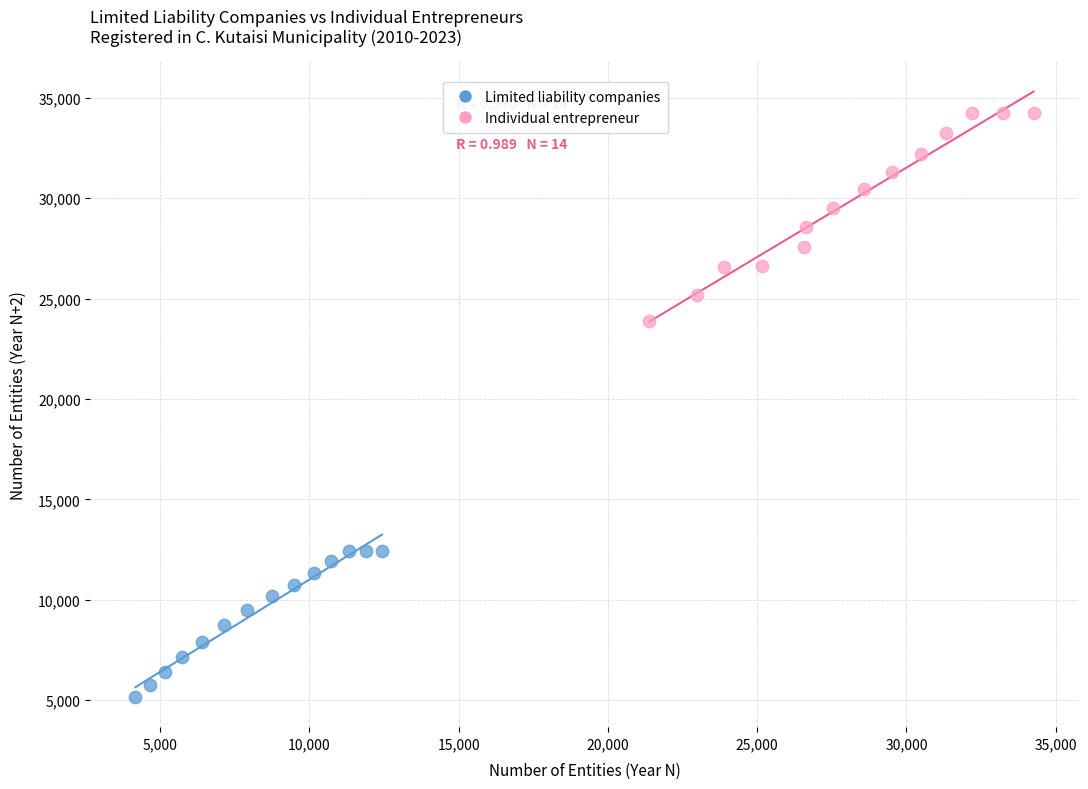

Which series contains the highest Y value?

Individual entrepreneur